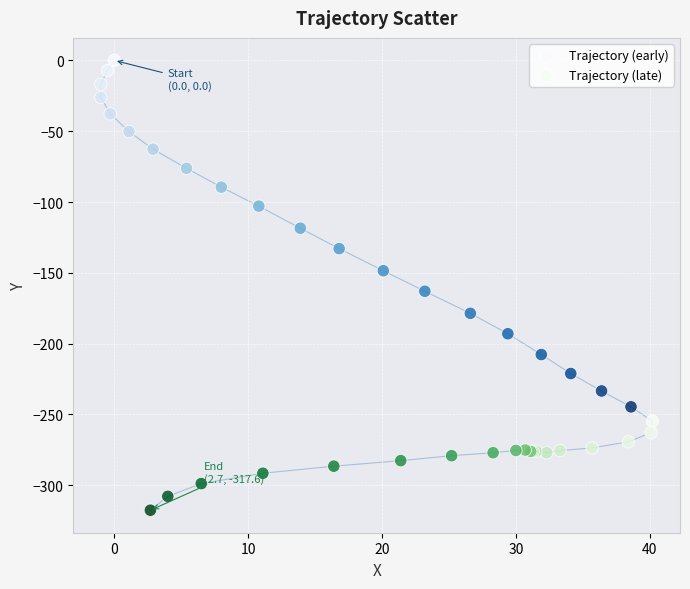

What are all the series names shown in the legend?

Trajectory (early), Trajectory (late)